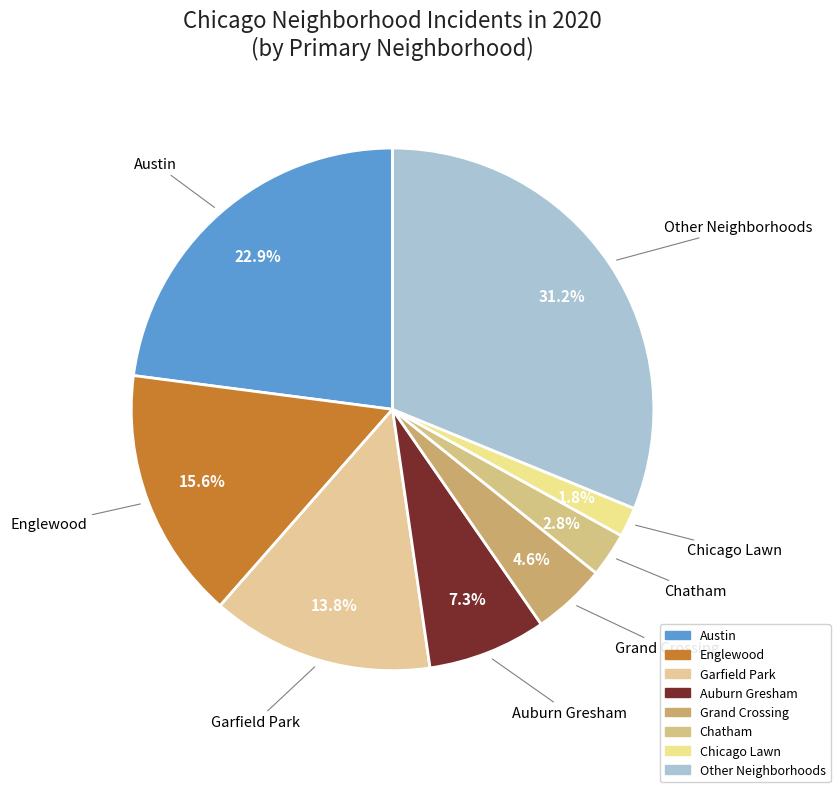

How many segments does this pie chart have?

8